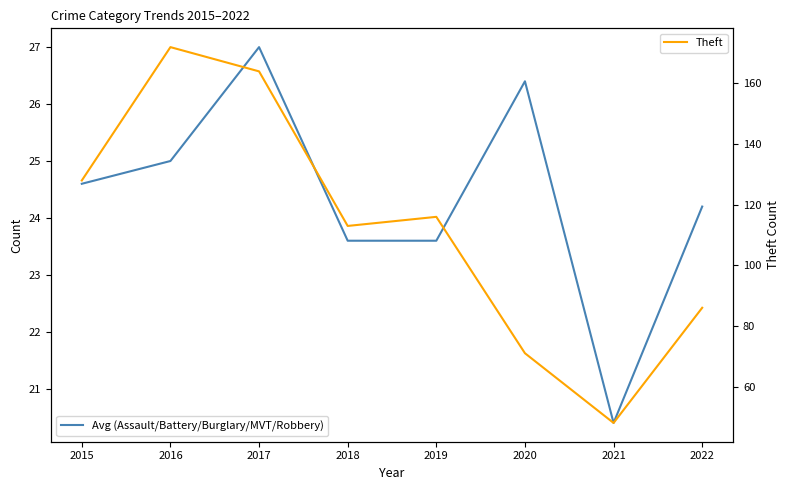

How many values in the Theft series are below 116?

4